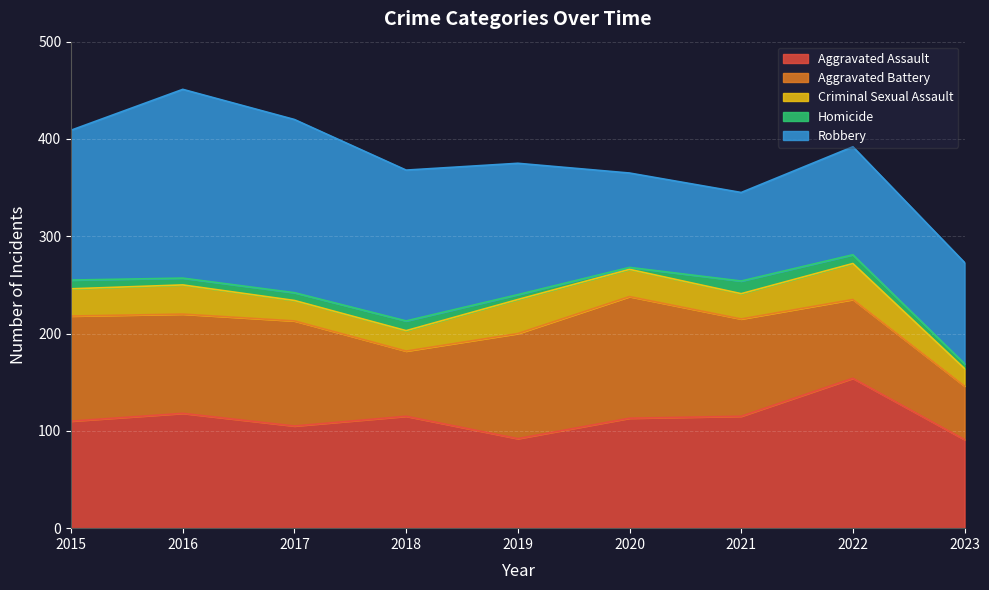

True or false: Aggravated Assault and Criminal Sexual Assault intersect in this chart.

False